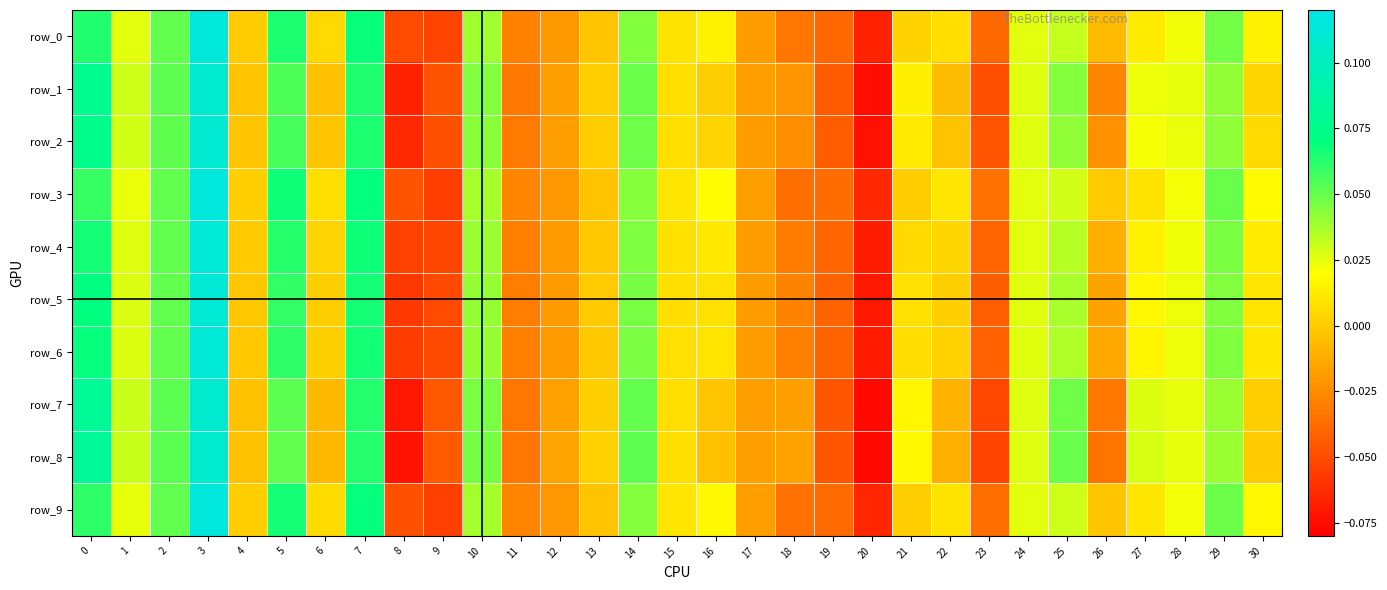

Reading left to right, transcribe all the data shown in this chart.

row_0: 0.1	0.0	0.1	0.1	0.0	0.1	0.0	0.1	-0.1	-0.1	0.0	-0.0	-0.0	-0.0	0.0	0.0	0.0	-0.0	-0.0	-0.0	-0.1	0.0	0.0	-0.0	0.0	0.0	-0.0	0.0	0.0	0.0	0.0
row_1: 0.1	0.0	0.1	0.1	-0.0	0.1	-0.0	0.1	-0.1	-0.0	0.0	-0.0	-0.0	0.0	0.0	0.0	0.0	-0.0	-0.0	-0.0	-0.1	0.0	-0.0	-0.0	0.0	0.0	-0.0	0.0	0.0	0.0	0.0
row_2: 0.1	0.0	0.1	0.1	-0.0	0.1	-0.0	0.1	-0.1	-0.0	0.0	-0.0	-0.0	0.0	0.0	0.0	0.0	-0.0	-0.0	-0.0	-0.1	0.0	-0.0	-0.0	0.0	0.0	-0.0	0.0	0.0	0.0	0.0
row_3: 0.1	0.0	0.1	0.1	0.0	0.1	0.0	0.1	-0.0	-0.1	0.0	-0.0	-0.0	-0.0	0.0	0.0	0.0	-0.0	-0.0	-0.0	-0.1	0.0	0.0	-0.0	0.0	0.0	-0.0	0.0	0.0	0.0	0.0
row_4: 0.1	0.0	0.1	0.1	-0.0	0.1	0.0	0.1	-0.1	-0.1	0.0	-0.0	-0.0	-0.0	0.0	0.0	0.0	-0.0	-0.0	-0.0	-0.1	0.0	0.0	-0.0	0.0	0.0	-0.0	0.0	0.0	0.0	0.0
row_5: 0.1	0.0	0.1	0.1	-0.0	0.1	0.0	0.1	-0.1	-0.1	0.0	-0.0	-0.0	-0.0	0.0	0.0	0.0	-0.0	-0.0	-0.0	-0.1	0.0	0.0	-0.0	0.0	0.0	-0.0	0.0	0.0	0.0	0.0
row_6: 0.1	0.0	0.1	0.1	-0.0	0.1	0.0	0.1	-0.1	-0.1	0.0	-0.0	-0.0	-0.0	0.0	0.0	0.0	-0.0	-0.0	-0.0	-0.1	0.0	0.0	-0.0	0.0	0.0	-0.0	0.0	0.0	0.0	0.0
row_7: 0.1	0.0	0.1	0.1	-0.0	0.1	-0.0	0.1	-0.1	-0.0	0.0	-0.0	-0.0	0.0	0.1	0.0	-0.0	-0.0	-0.0	-0.0	-0.1	0.0	-0.0	-0.1	0.0	0.0	-0.0	0.0	0.0	0.0	0.0
row_8: 0.1	0.0	0.1	0.1	-0.0	0.1	-0.0	0.1	-0.1	-0.0	0.0	-0.0	-0.0	0.0	0.1	0.0	-0.0	-0.0	-0.0	-0.0	-0.1	0.0	-0.0	-0.1	0.0	0.0	-0.0	0.0	0.0	0.0	-0.0
row_9: 0.1	0.0	0.1	0.1	0.0	0.1	0.0	0.1	-0.0	-0.1	0.0	-0.0	-0.0	-0.0	0.0	0.0	0.0	-0.0	-0.0	-0.0	-0.1	0.0	0.0	-0.0	0.0	0.0	-0.0	0.0	0.0	0.0	0.0